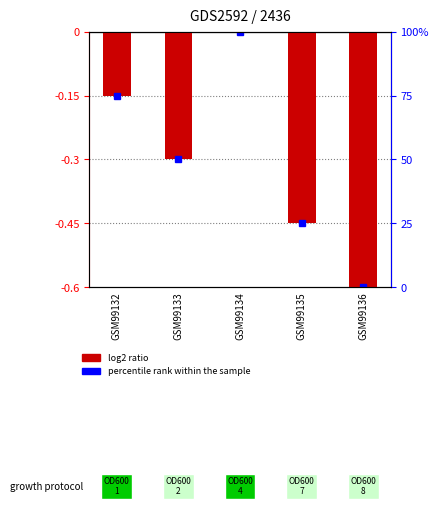

Which has a higher value, GSM99133 or GSM99134?

GSM99134